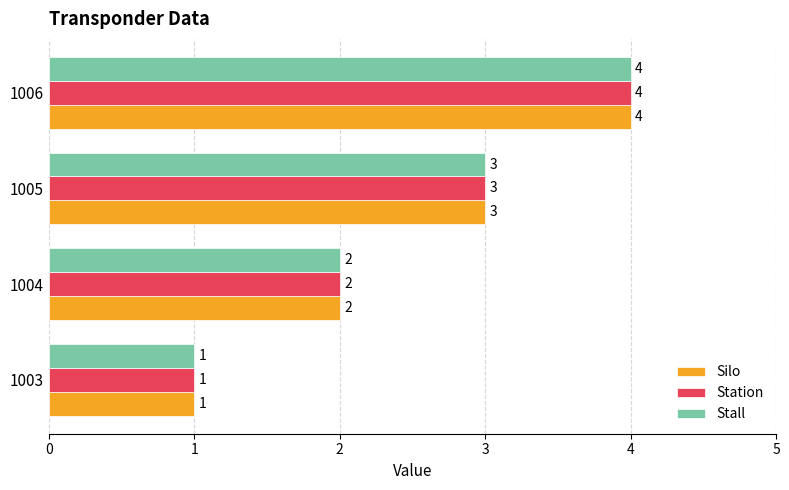

Rank the categories by Station value from lowest to highest.

1003, 1004, 1005, 1006